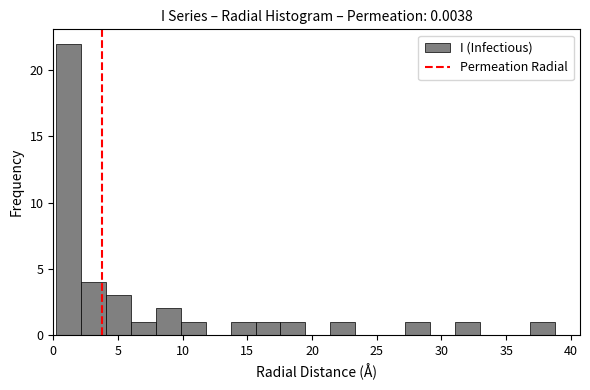

Around what value on the x-axis is the tallest bar? Give the approximate position of its centre, as read against the axis.

1.0